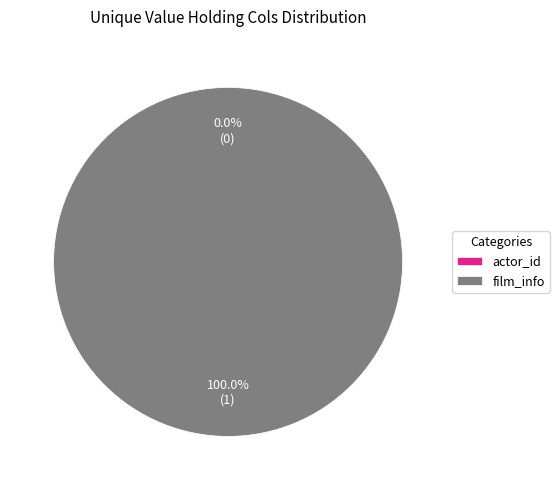

Which has a higher value, film_info or actor_id?

film_info